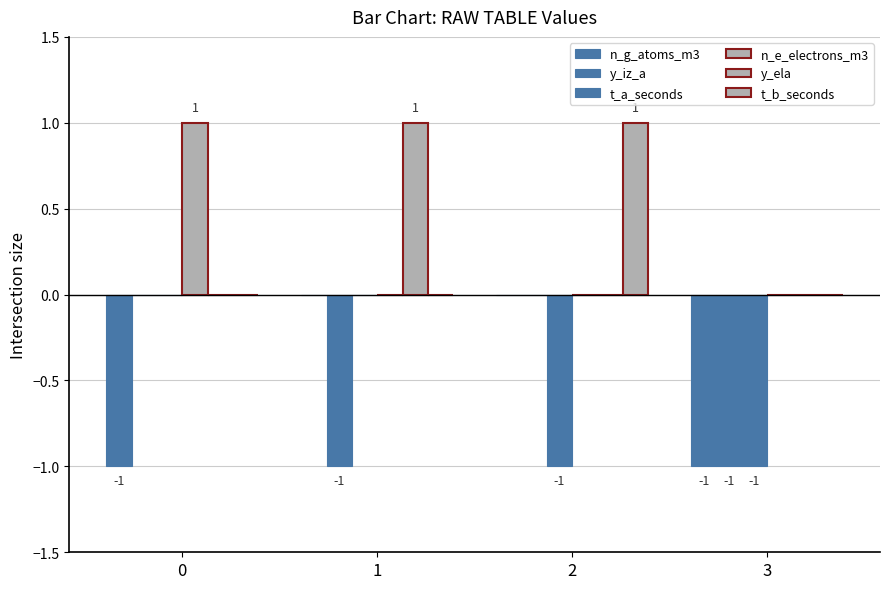

At 0, list the series in order from largest to smallest.

n_e_electrons_m3, y_iz_a, t_a_seconds, y_ela, t_b_seconds, n_g_atoms_m3